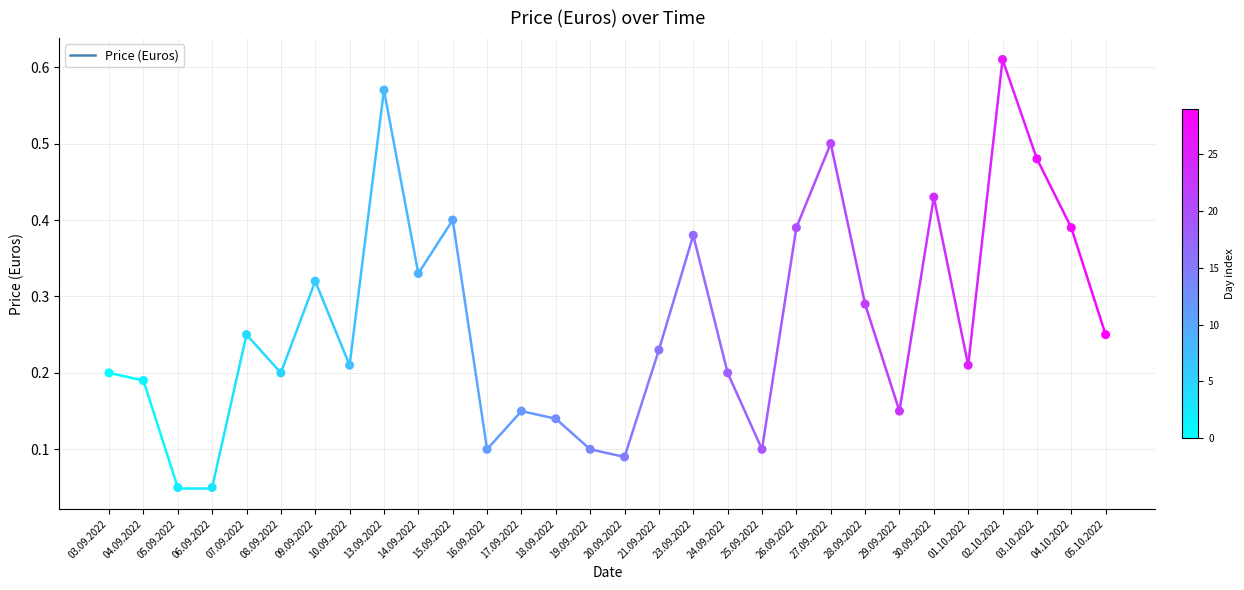

Which has a higher value, 20.09.2022 or 14.09.2022?

14.09.2022